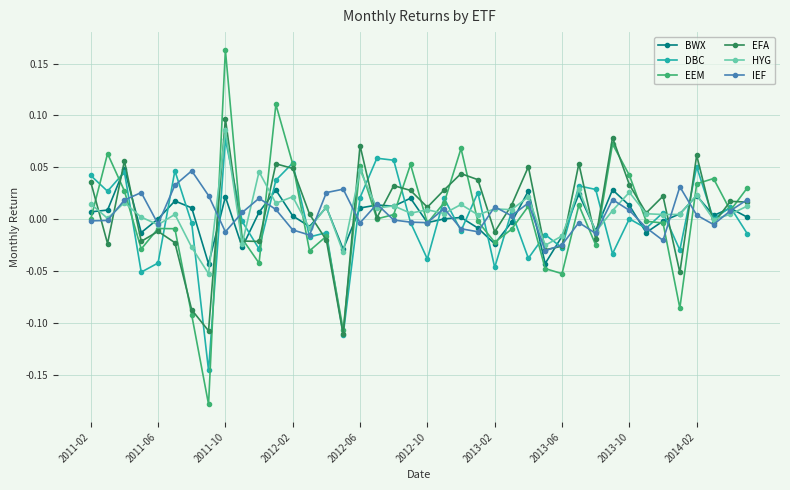

Which series has the largest range (max minus min)?

EEM